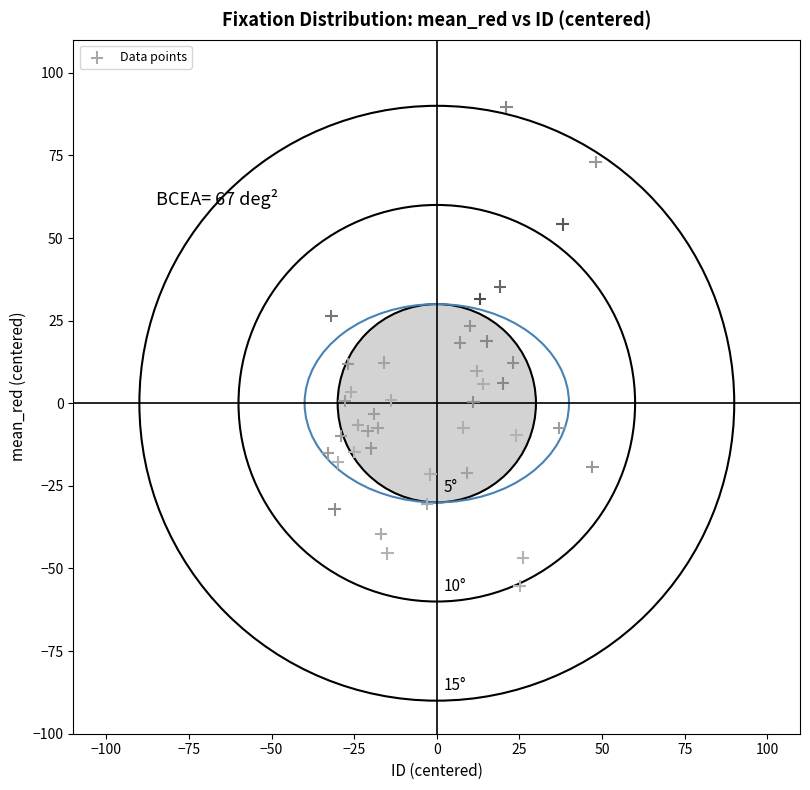

What is the range of X values (max minus min)?

81.0